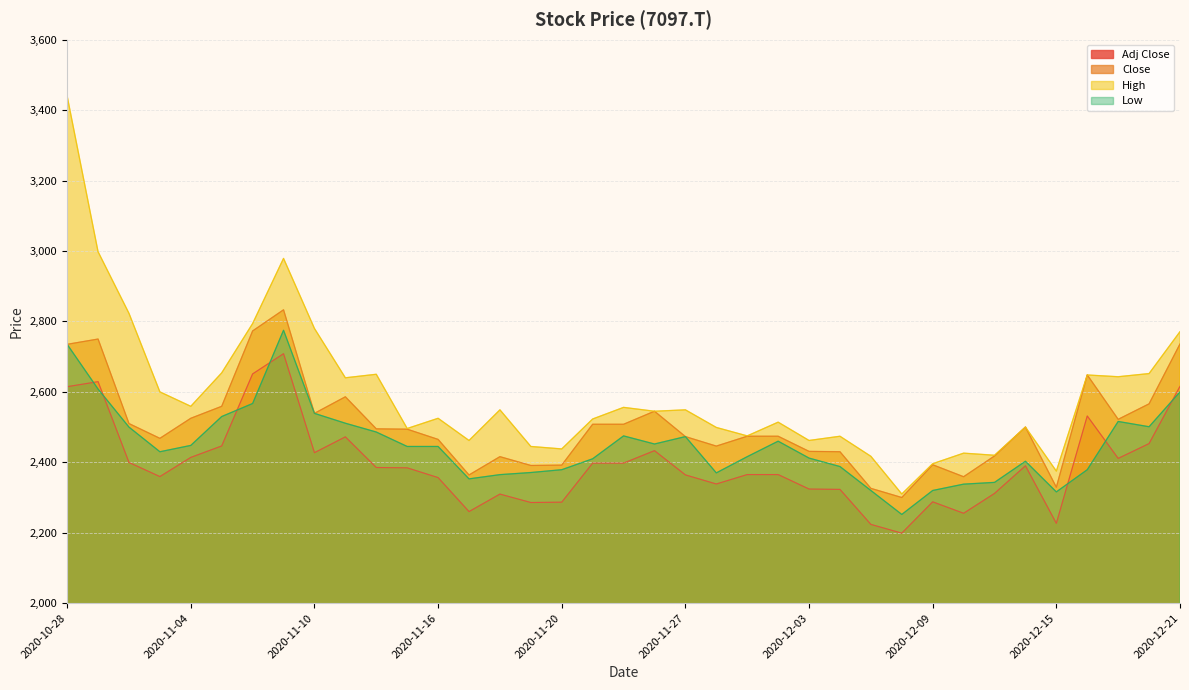

Reading right to left, what are all the values shown in this chart?

Adj Close: 2615.6	2453.1	2411.0	2531.5	2226.5	2390.0	2311.6	2255.2	2287.7	2198.8	2223.7	2323.1	2324.0	2365.1	2365.1	2338.4	2364.2	2433.0	2397.6	2397.6	2286.7	2285.8	2309.7	2260.0	2356.5	2384.3	2385.2	2472.2	2427.3	2708.3	2651.0	2446.4	2413.9	2359.4	2399.6	2629.0	2614.7
Close: 2736.0	2566.0	2522.0	2648.0	2329.0	2500.0	2418.0	2359.0	2393.0	2300.0	2326.0	2430.0	2431.0	2474.0	2474.0	2446.0	2473.0	2545.0	2508.0	2508.0	2392.0	2391.0	2416.0	2364.0	2465.0	2494.0	2495.0	2586.0	2539.0	2833.0	2773.0	2559.0	2525.0	2468.0	2510.0	2750.0	2735.0
High: 2771.0	2652.0	2643.0	2648.0	2375.0	2500.0	2420.0	2426.0	2396.0	2310.0	2417.0	2474.0	2462.0	2514.0	2475.0	2499.0	2549.0	2545.0	2556.0	2523.0	2438.0	2445.0	2549.0	2462.0	2525.0	2496.0	2650.0	2640.0	2780.0	2979.0	2794.0	2654.0	2559.0	2600.0	2823.0	2998.0	3440.0
Low: 2600.0	2501.0	2516.0	2379.0	2316.0	2403.0	2343.0	2338.0	2320.0	2252.0	2320.0	2388.0	2412.0	2460.0	2416.0	2370.0	2473.0	2452.0	2475.0	2410.0	2379.0	2371.0	2365.0	2353.0	2445.0	2445.0	2486.0	2511.0	2539.0	2775.0	2567.0	2530.0	2448.0	2430.0	2500.0	2608.0	2735.0